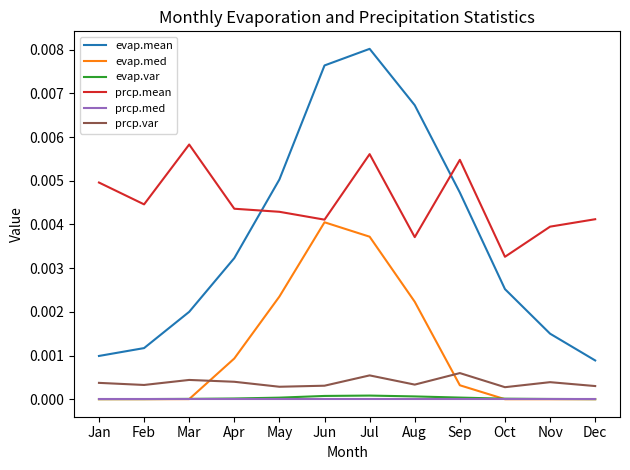

How many lines are shown in the chart?

6